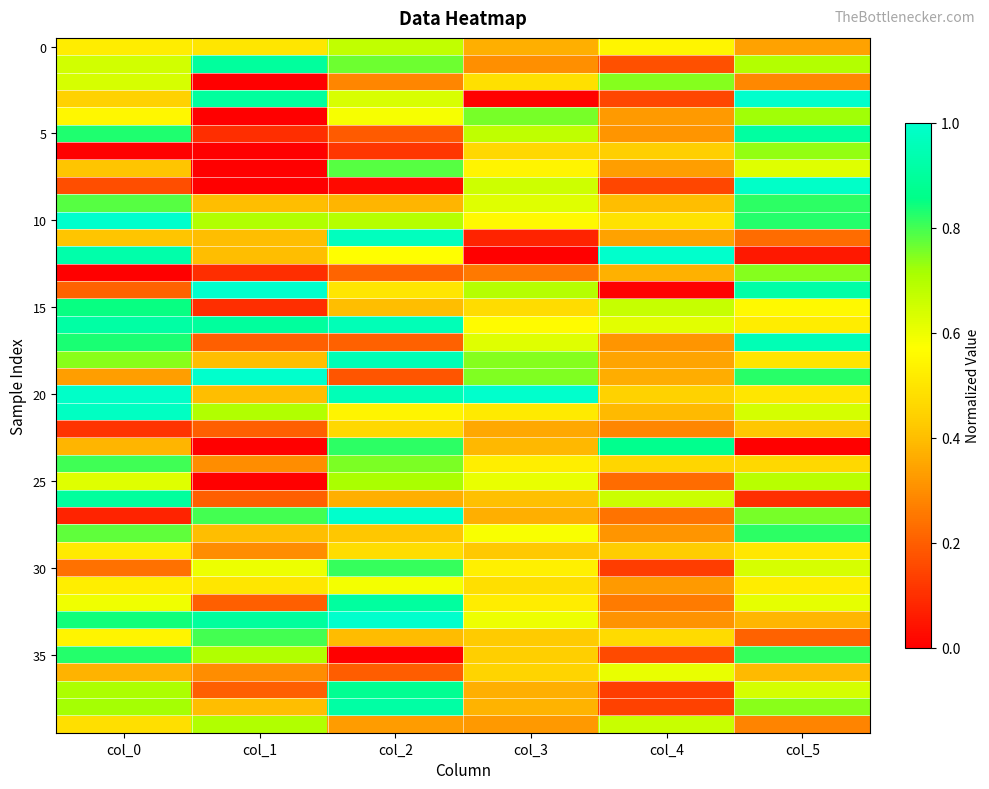

How many distinct data groups are displayed?

40